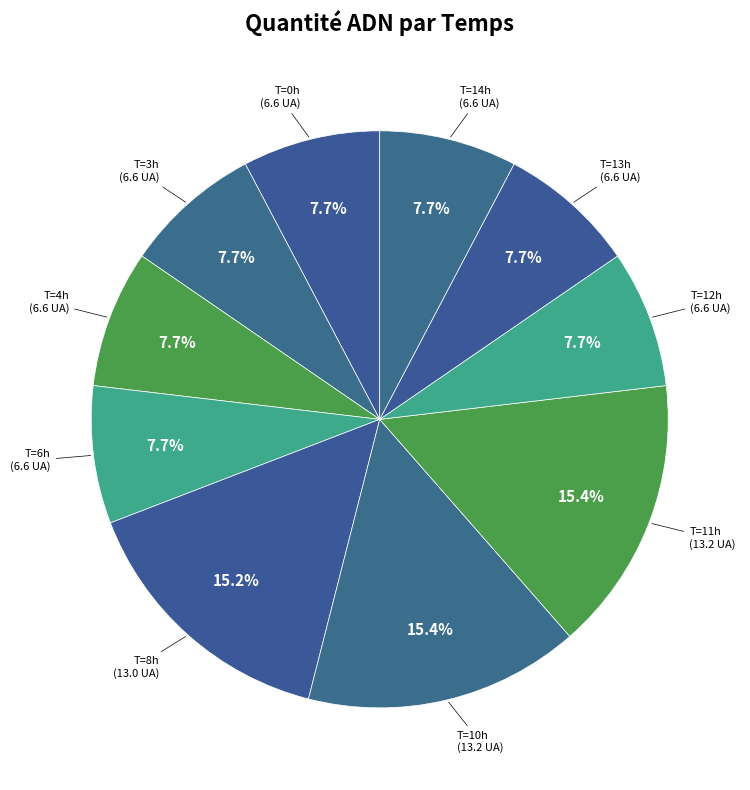

How many segments does this pie chart have?

10